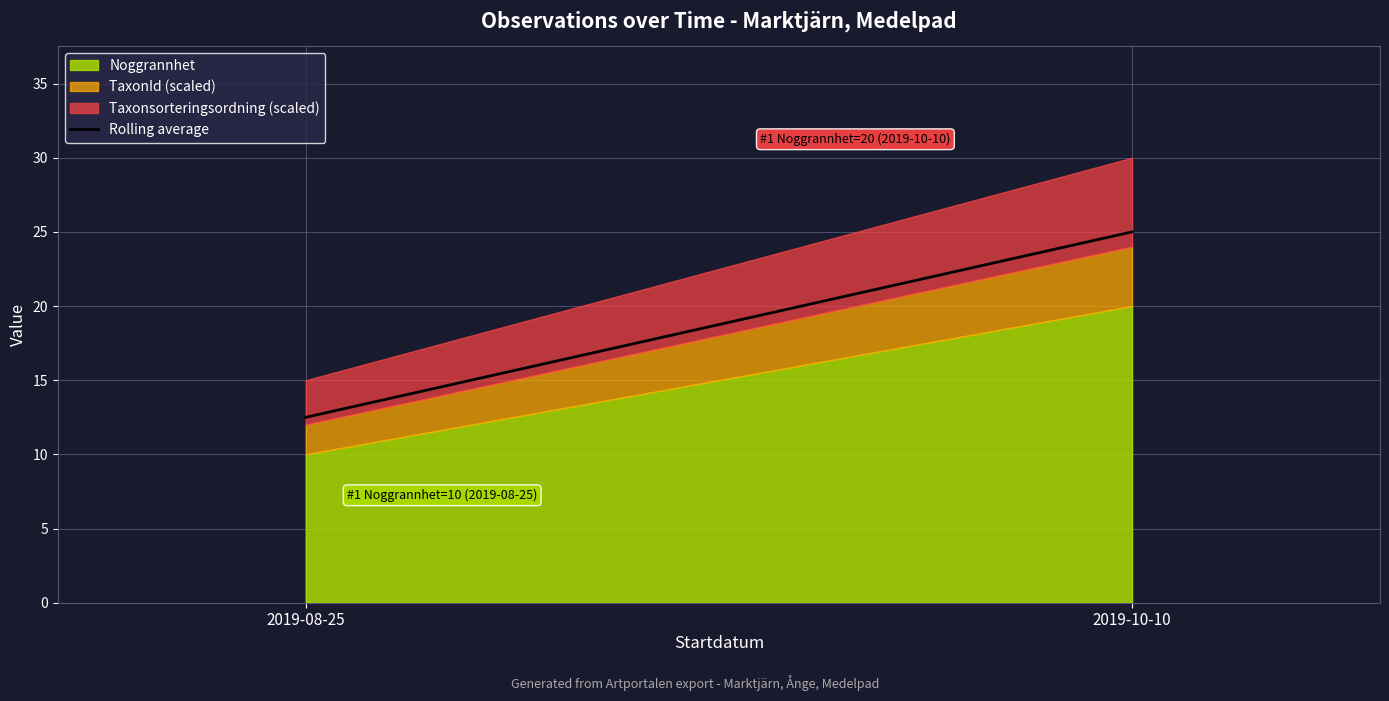

Does the chart have visible grid lines?

Yes